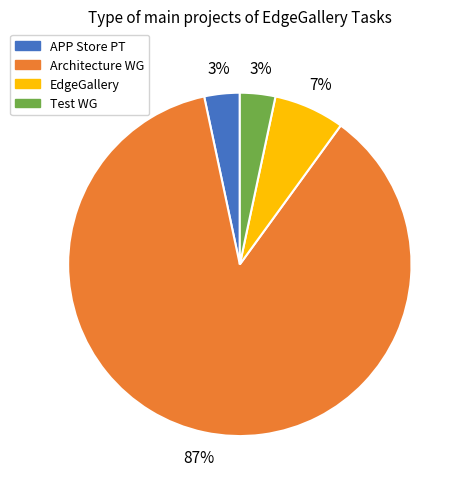

Which category has the biggest portion of the pie?

Architecture WG